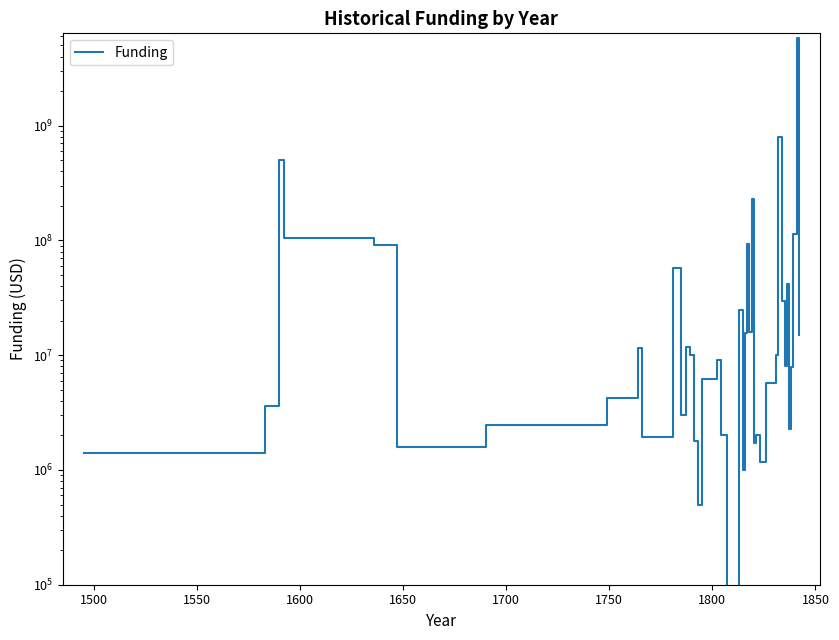

True or false: the data has more than 1 interior local peaks.

True